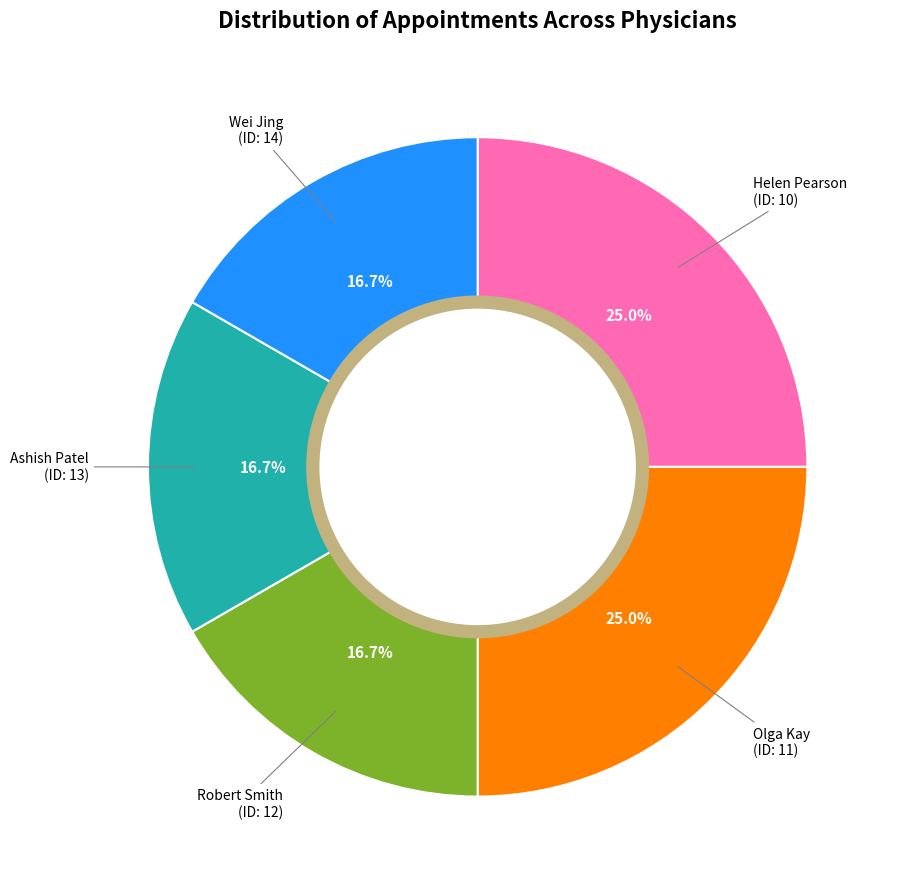

Does Wei Jing (ID: 14) represent more than half of the total?

No